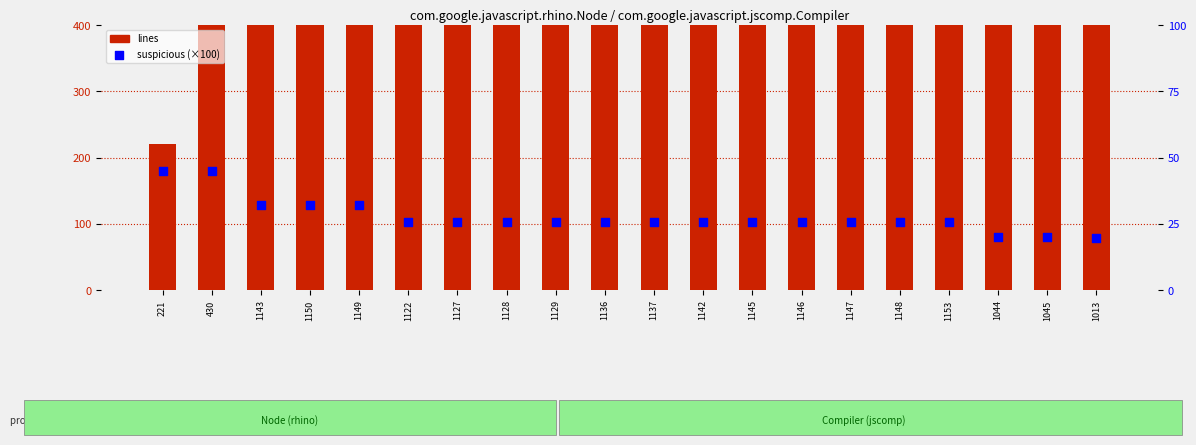

Which series contains the lowest Y value?

suspicious (scaled 0-100)